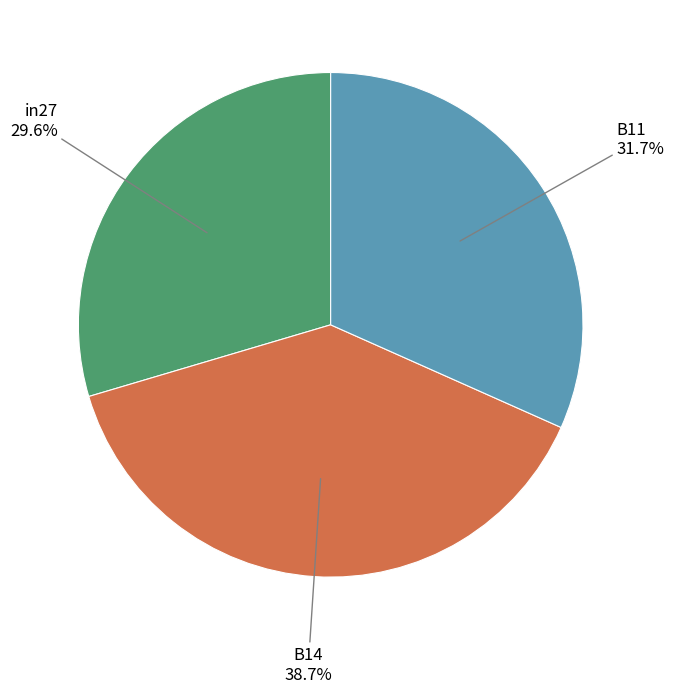

How many slices are in this pie chart?

3